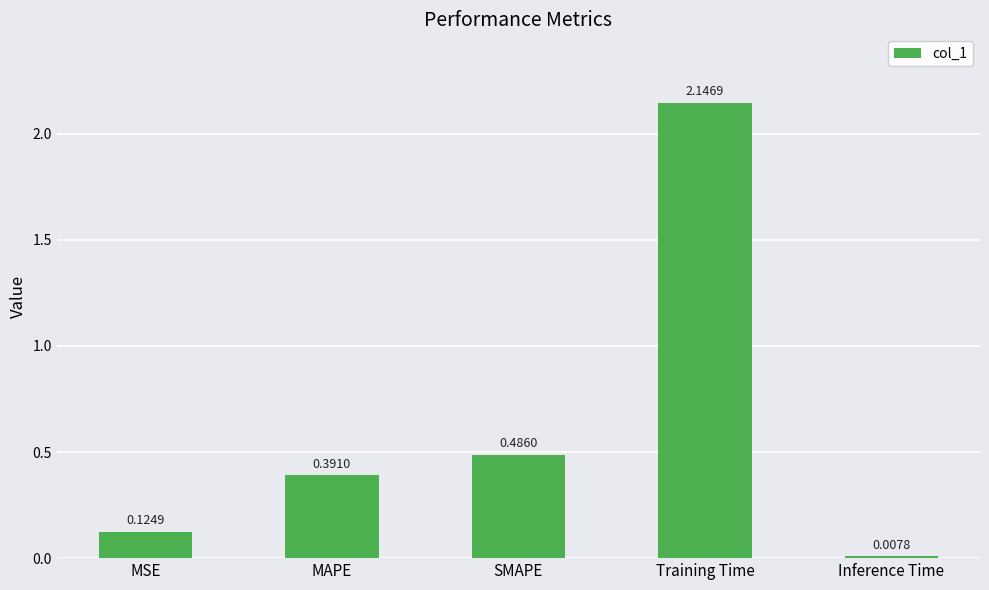

What is the sum of all values?

3.2